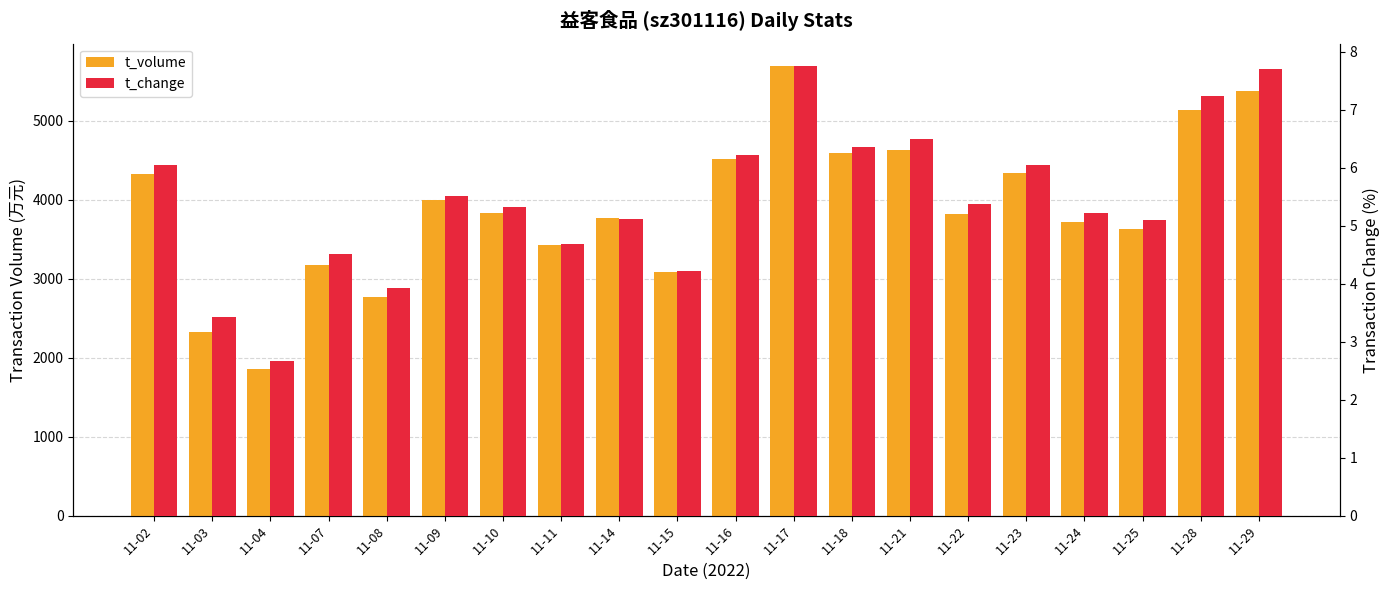

List the series in order of their peak value, lowest first.

t_change, t_volume